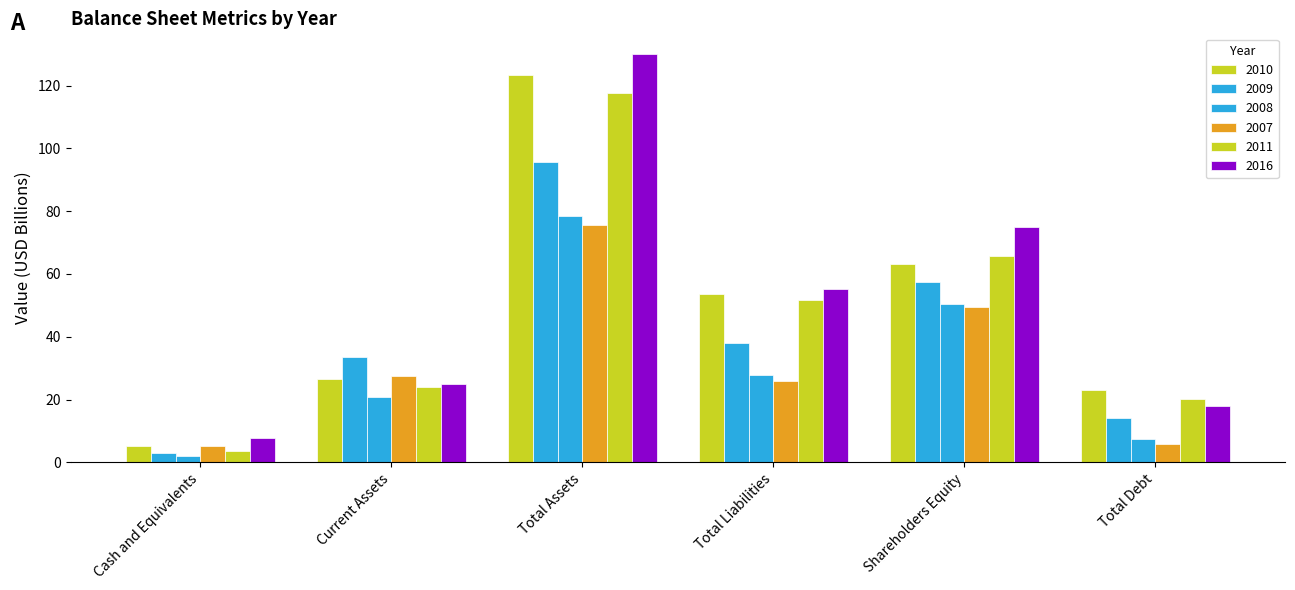

How many values in the 2008 series exceed 27?

3